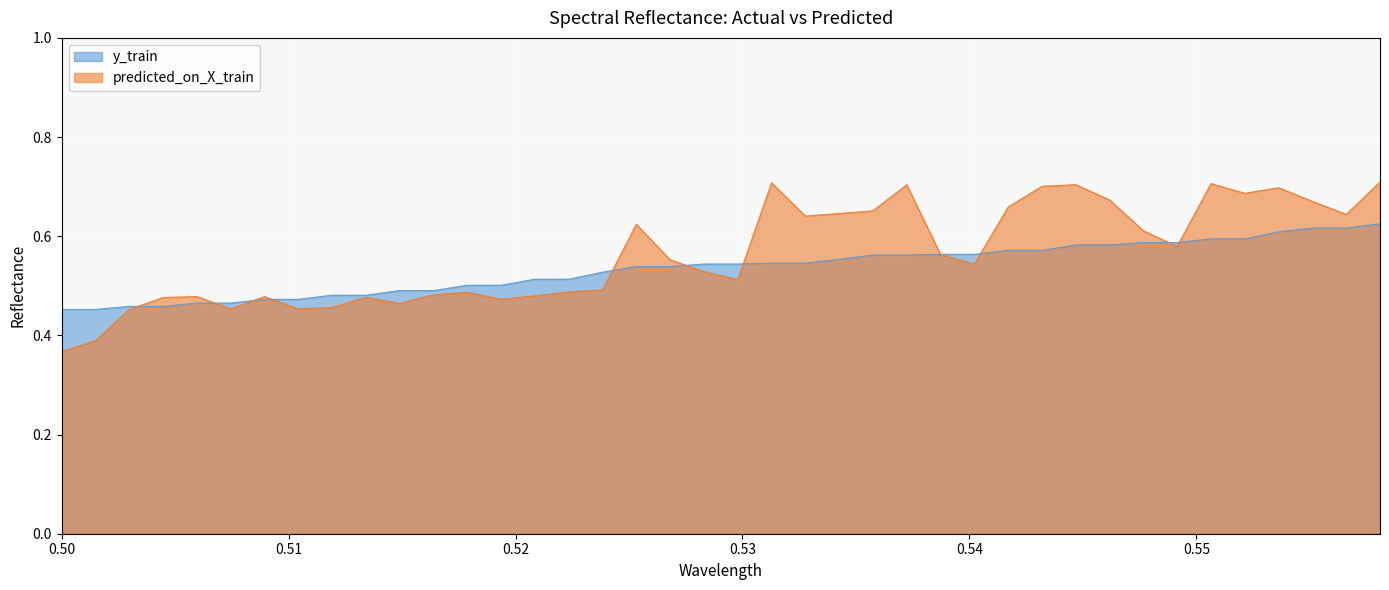

Reading right to left, transcribe all the data shown in this chart.

y_train: 0.6	0.6	0.6	0.6	0.6	0.6	0.6	0.6	0.6	0.6	0.6	0.6	0.6	0.6	0.6	0.6	0.6	0.5	0.5	0.5	0.5	0.5	0.5	0.5	0.5	0.5	0.5	0.5	0.5	0.5	0.5	0.5	0.5	0.5	0.5	0.5	0.5	0.5	0.5	0.5
predicted_on_X_train: 0.7	0.6	0.7	0.7	0.7	0.7	0.6	0.6	0.7	0.7	0.7	0.7	0.5	0.6	0.7	0.7	0.6	0.6	0.7	0.5	0.5	0.6	0.6	0.5	0.5	0.5	0.5	0.5	0.5	0.5	0.5	0.5	0.5	0.5	0.5	0.5	0.5	0.5	0.4	0.4